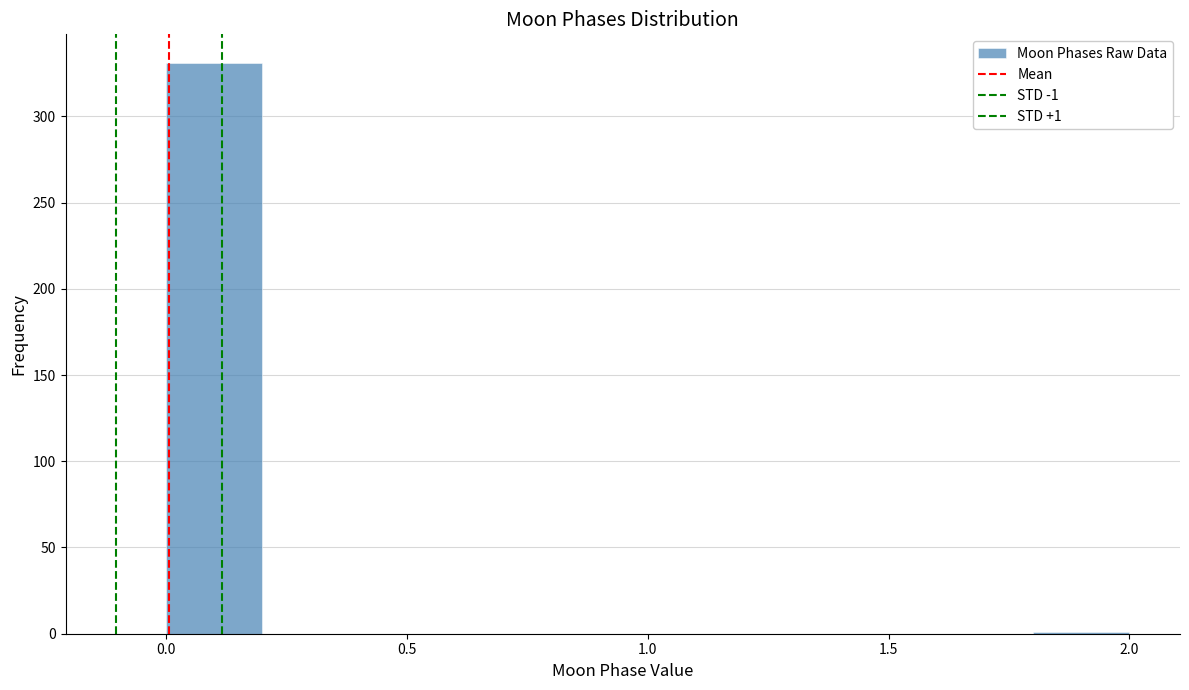

Which range on the x-axis has the tallest bar?

0.0 to 0.2